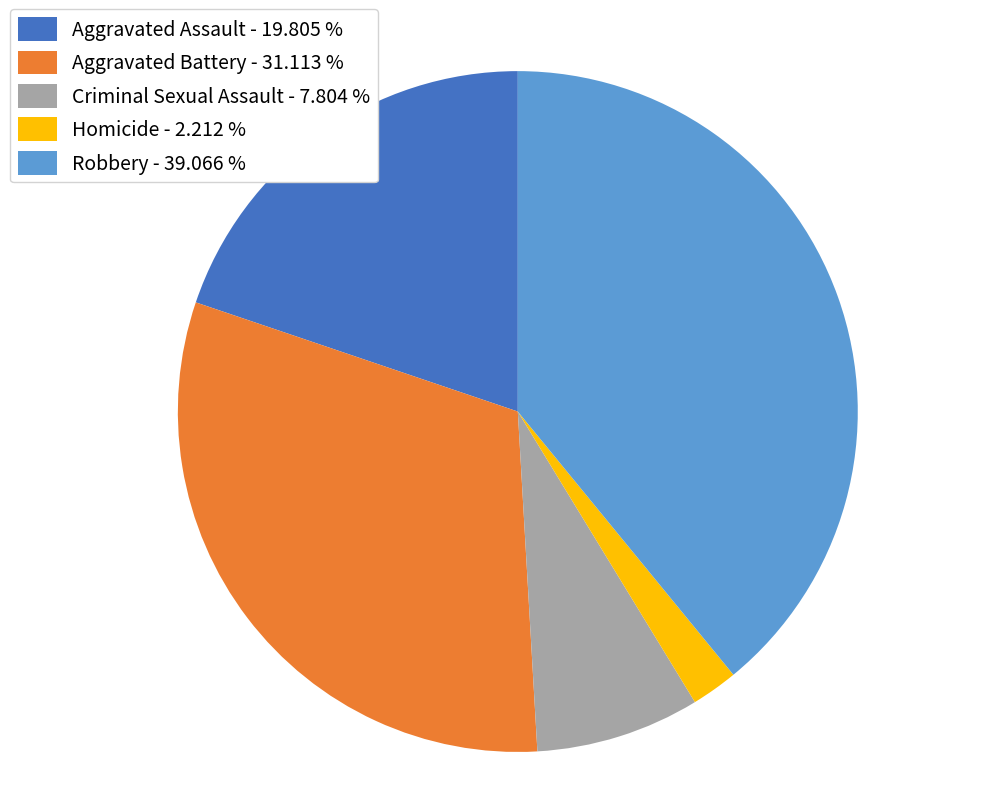

Count the number of slices in the pie.

5